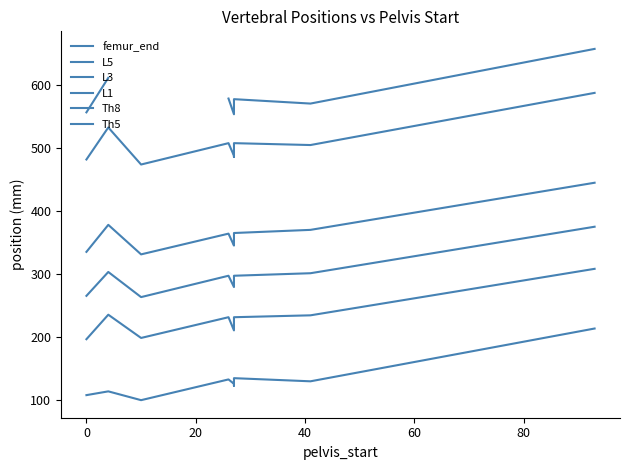

True or false: femur_end and Th8 cross at least once.

False